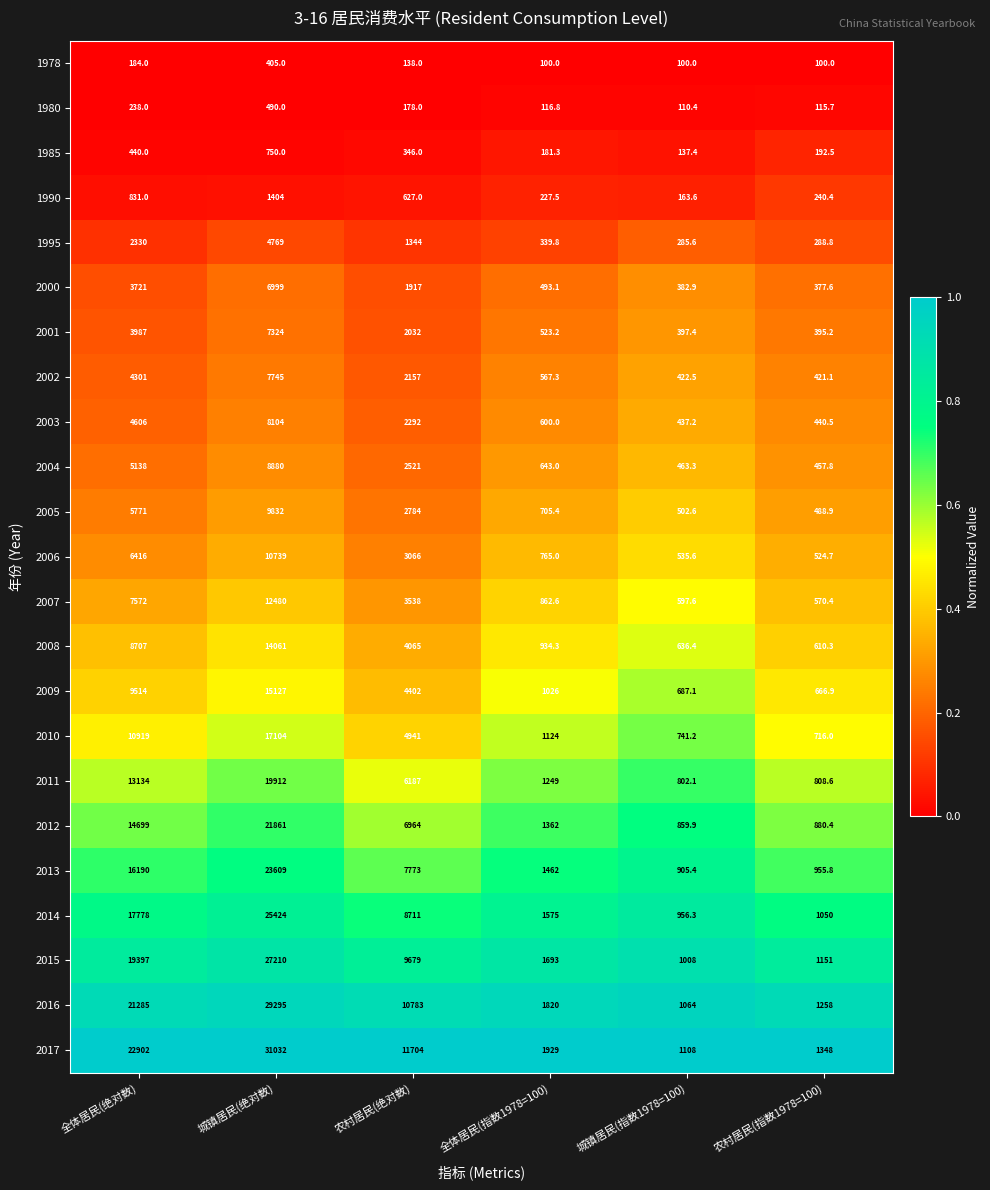

Is the value of 2013 at 城镇居民(绝对数) greater than the value of 2000 at 农村居民(绝对数)?

Yes